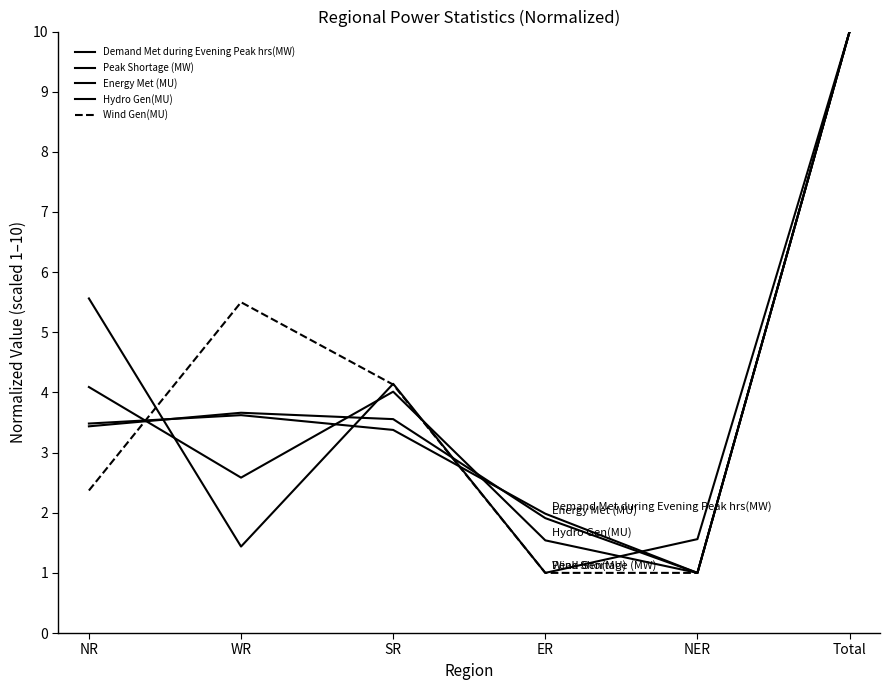

What is the label of the 6th point from the right?

NR